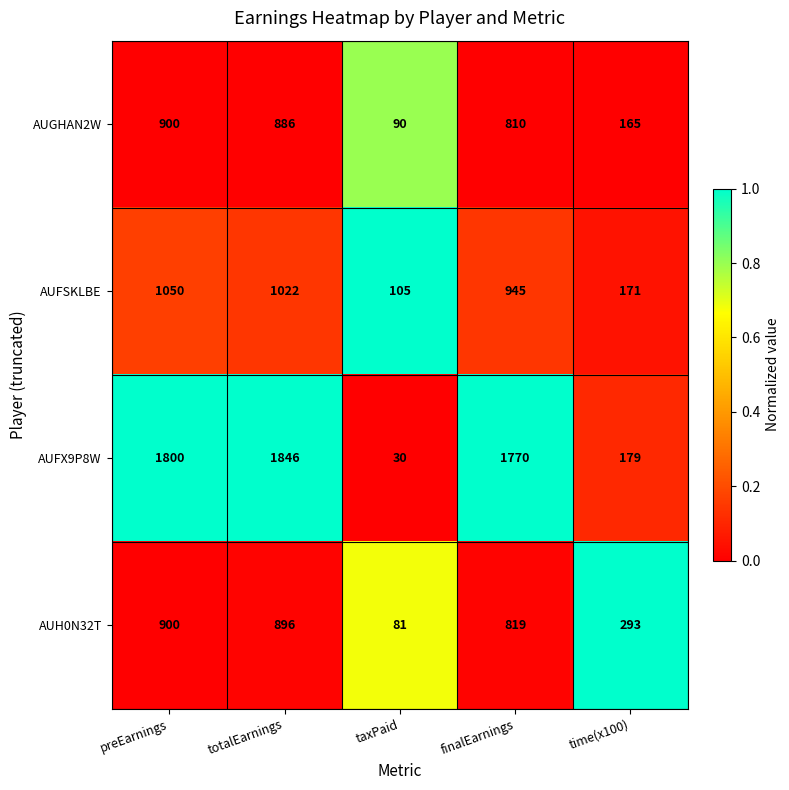

Which series has the largest total across all categories?

AUFX9P8W